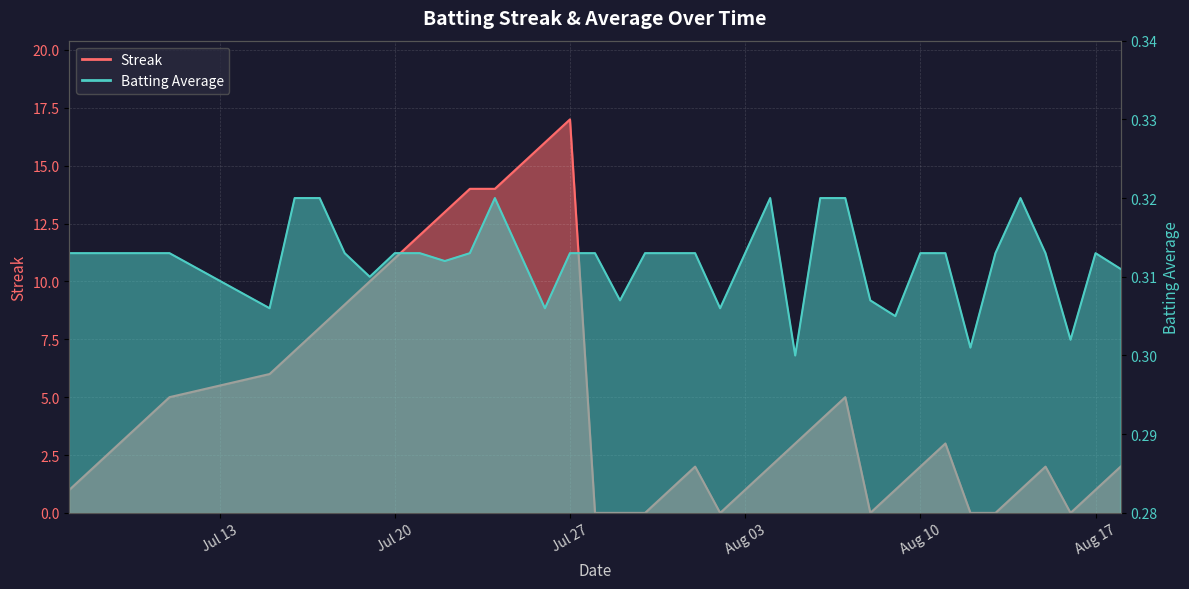

What is the average value of the Batting Average1 series?

0.3